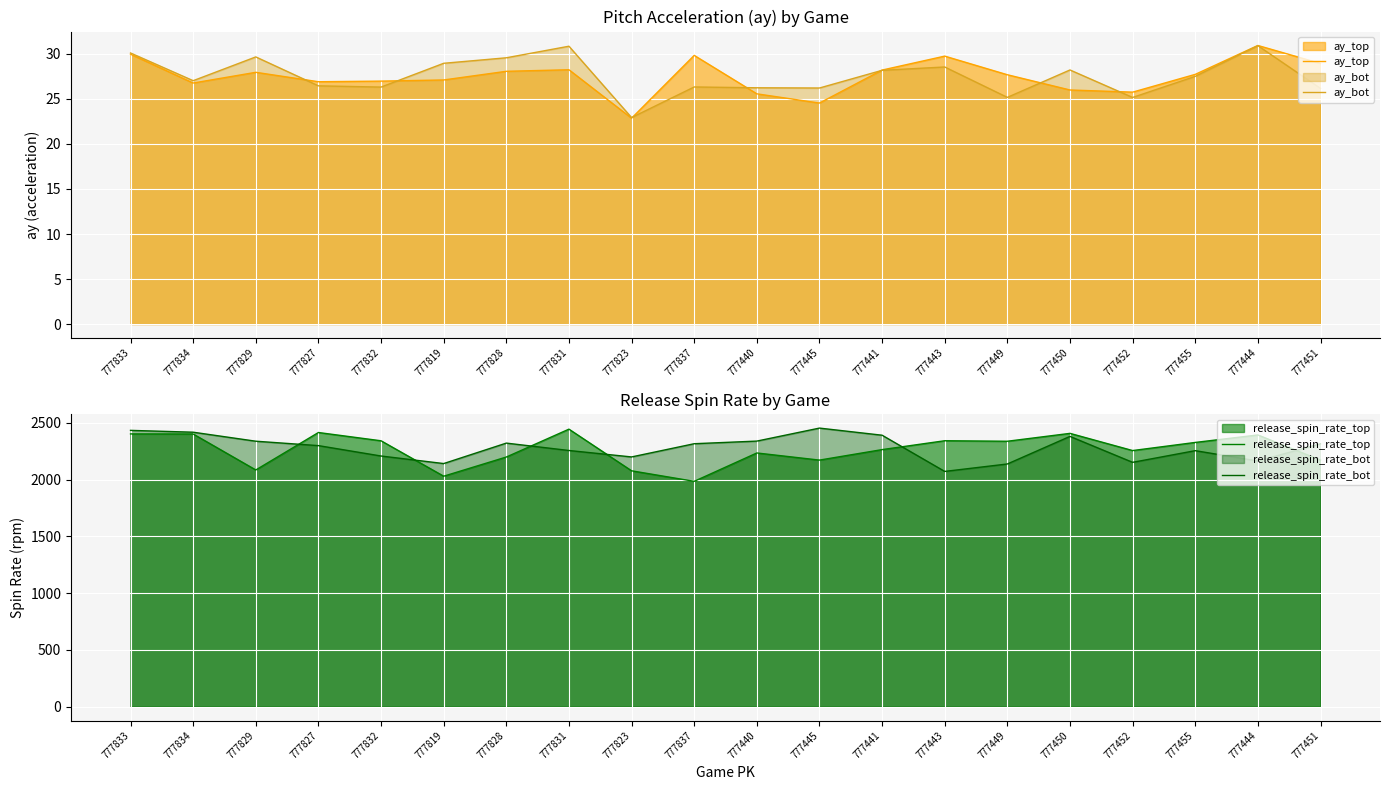

What is the sum of all ay_top values?

549.9